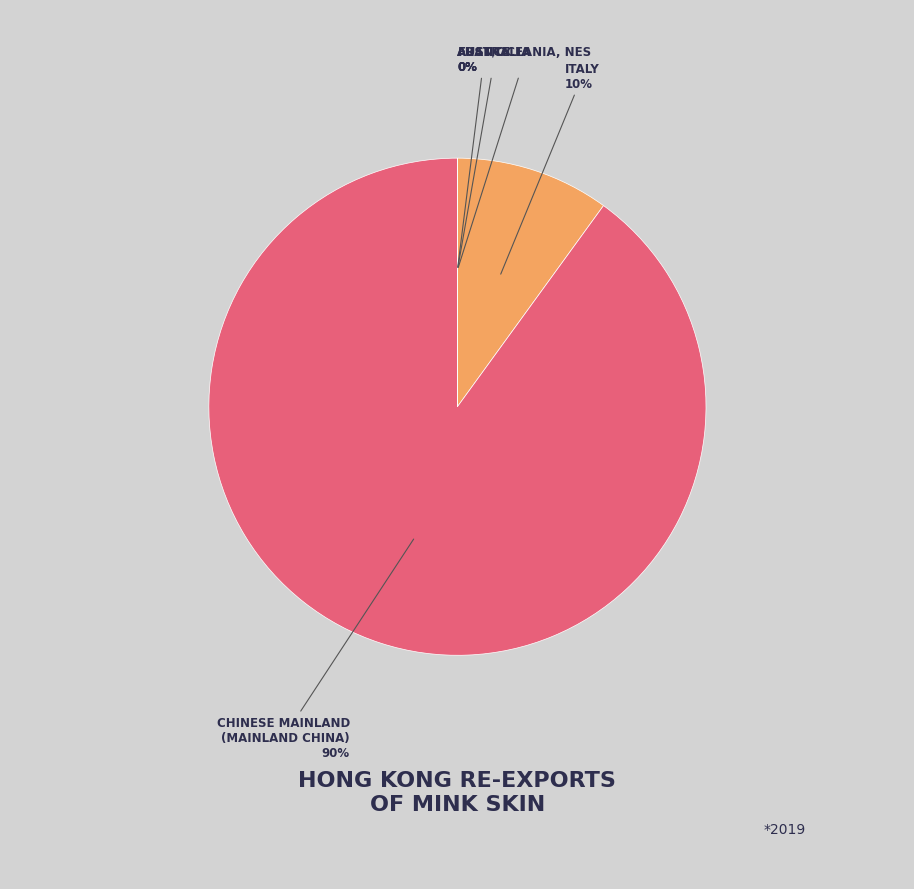

Is CHINESE MAINLAND (MAINLAND CHINA) the majority of the pie?

Yes